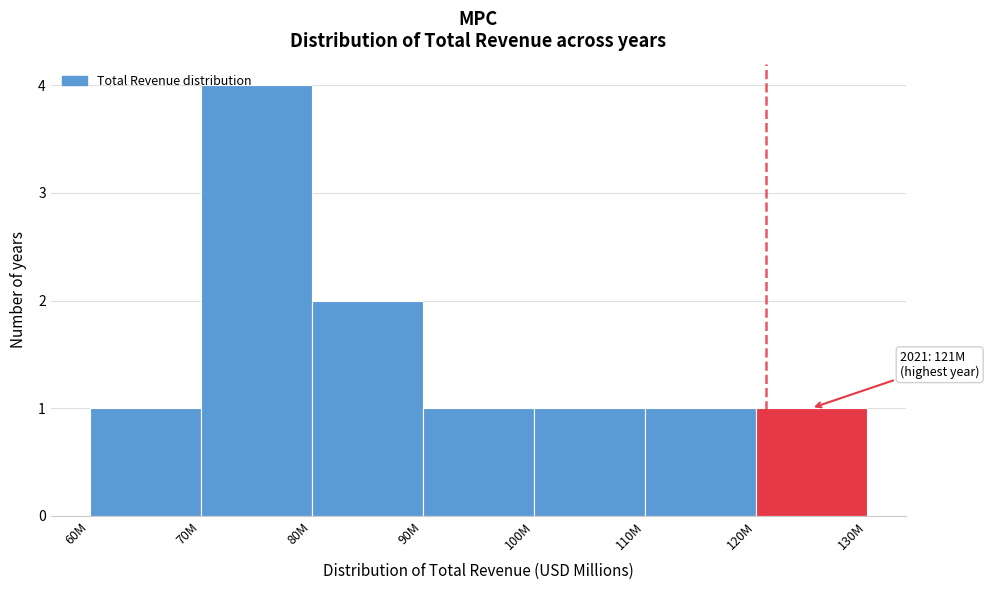

What is the change in value from 70M to 110M?

-3